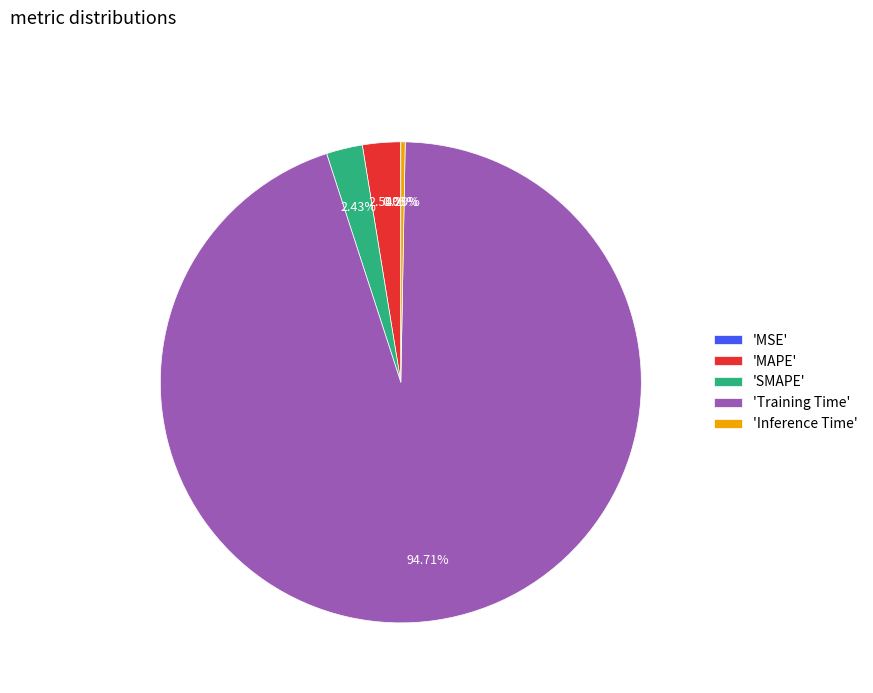

Is 'Training Time' the majority of the pie?

Yes